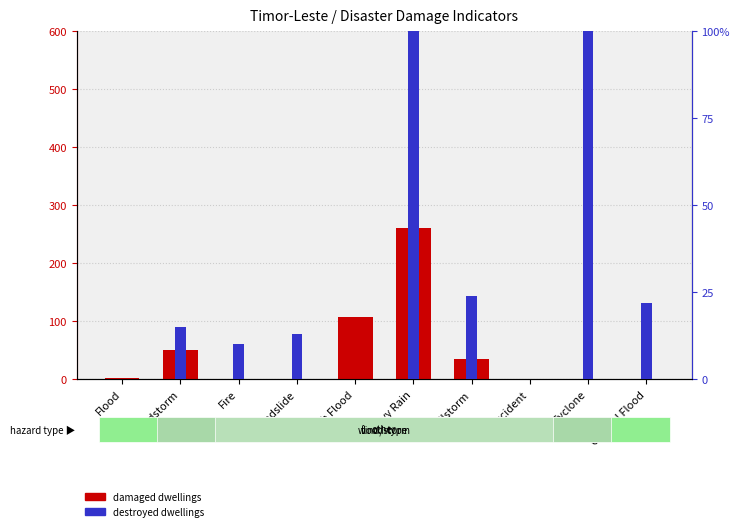

Are the bars grouped side by side (vs. stacked)?

Yes